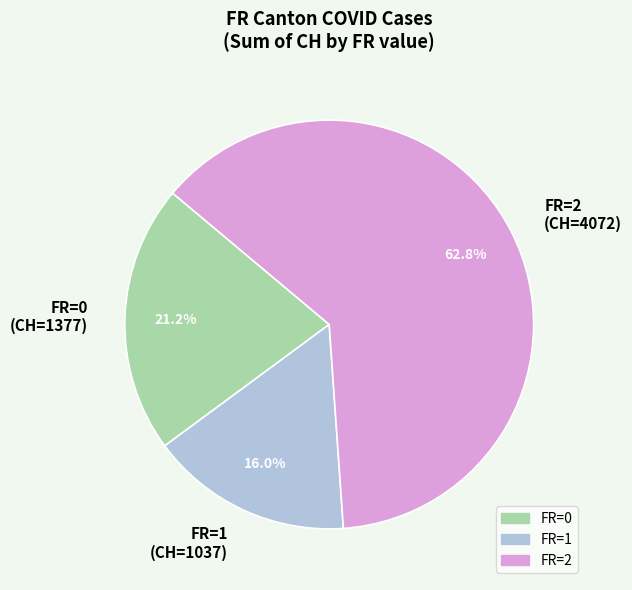

Which slice represents more than half of the pie?

FR=2 (CH=4072)